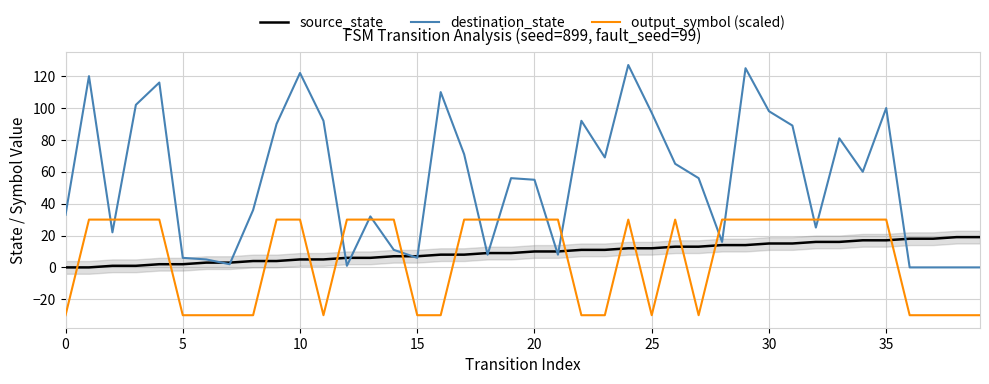

True or false: output_symbol (scaled) has more than 2 points higher than both neighbors.

False